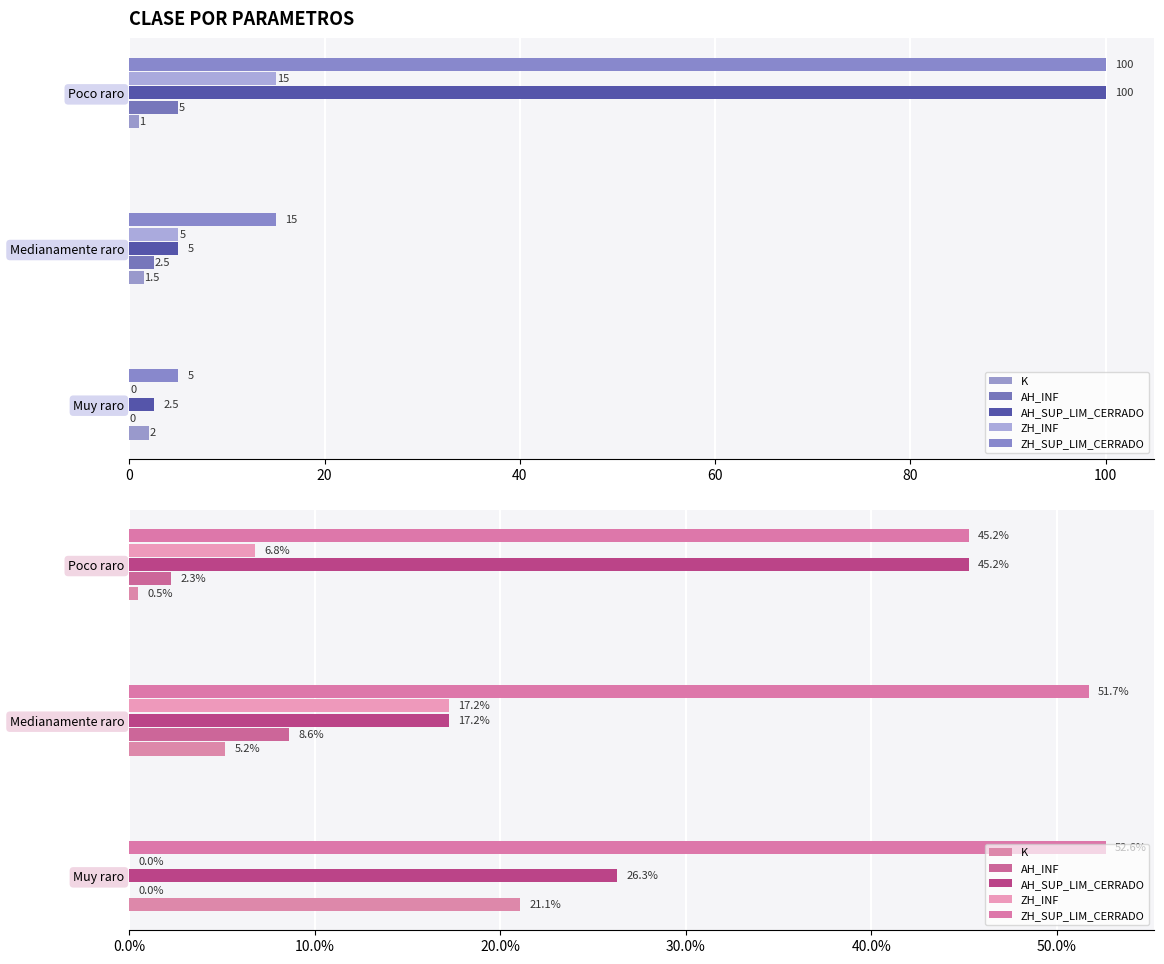

Which series has the largest range (max minus min)?

AH_SUP_LIM_CERRADO